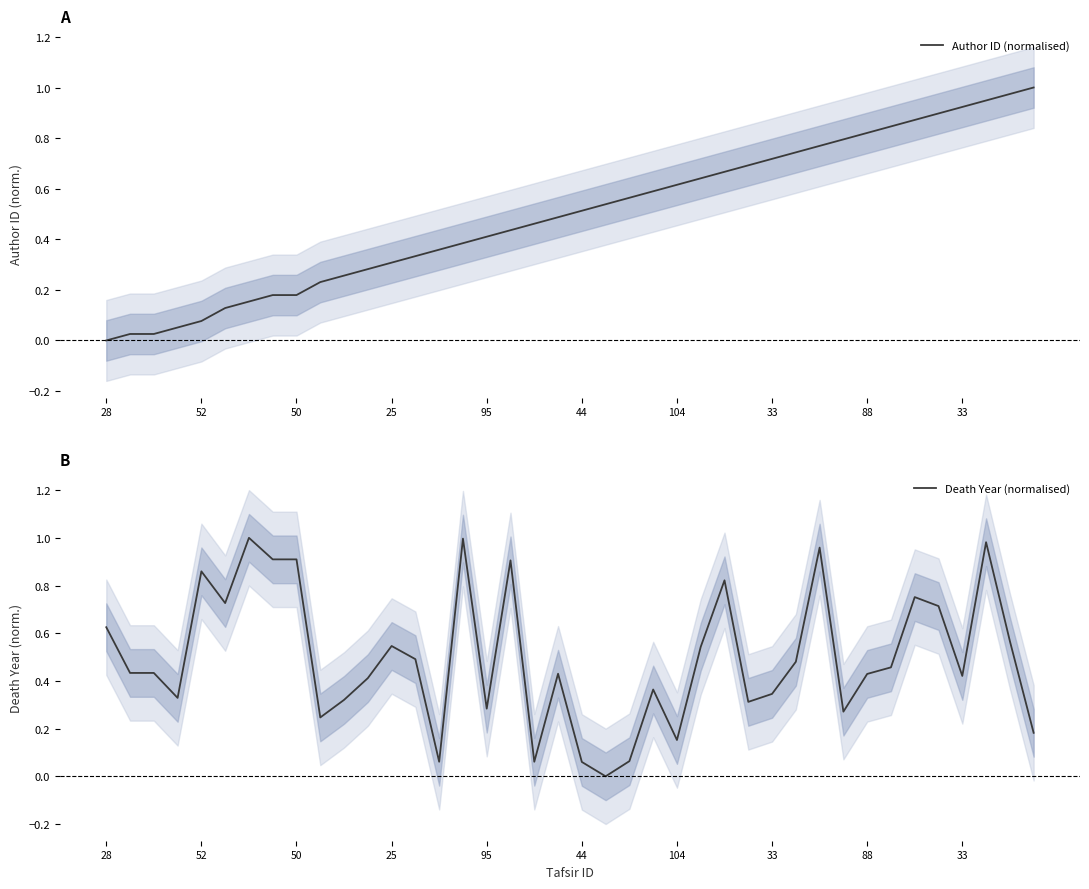

Which category has the highest value in the Author ID (normalised) series?

39